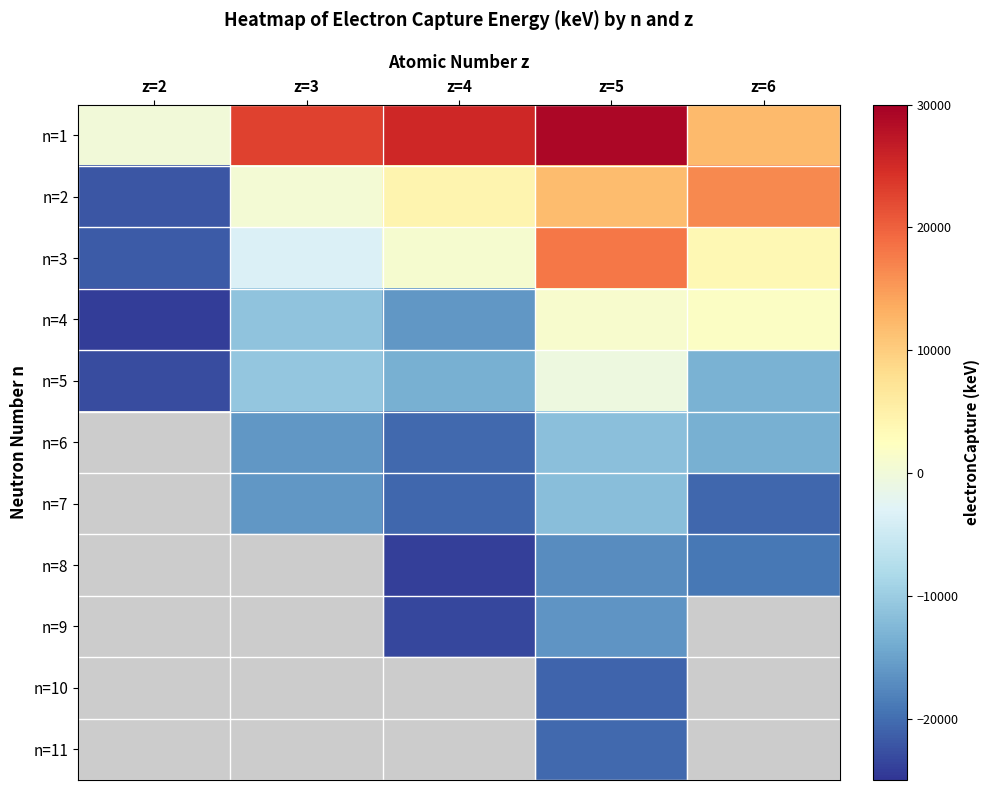

Where does the n=3 series first go above 861?

z=4